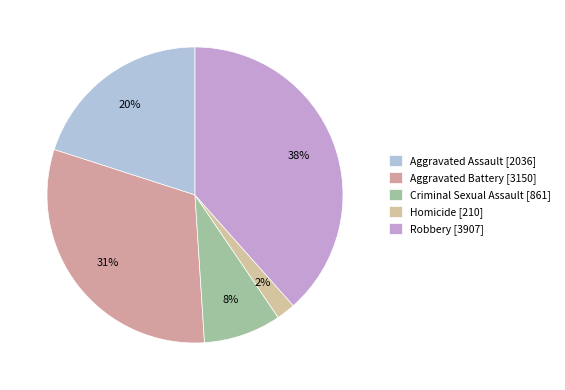

Which has a higher value, Criminal Sexual Assault or Aggravated Assault?

Aggravated Assault